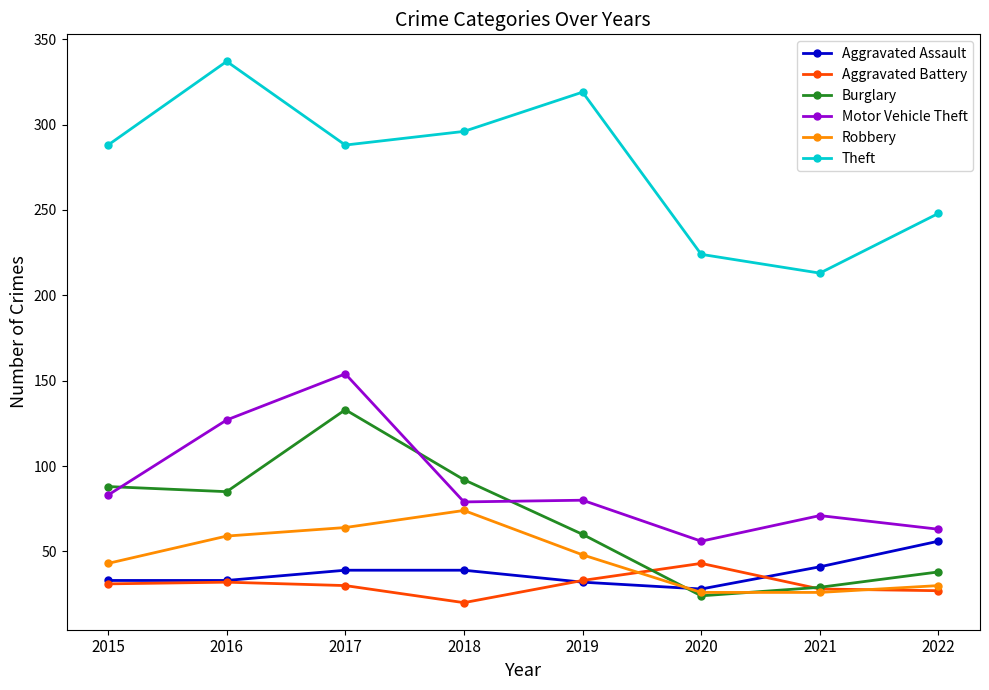

Which series has the largest total across all categories?

Theft